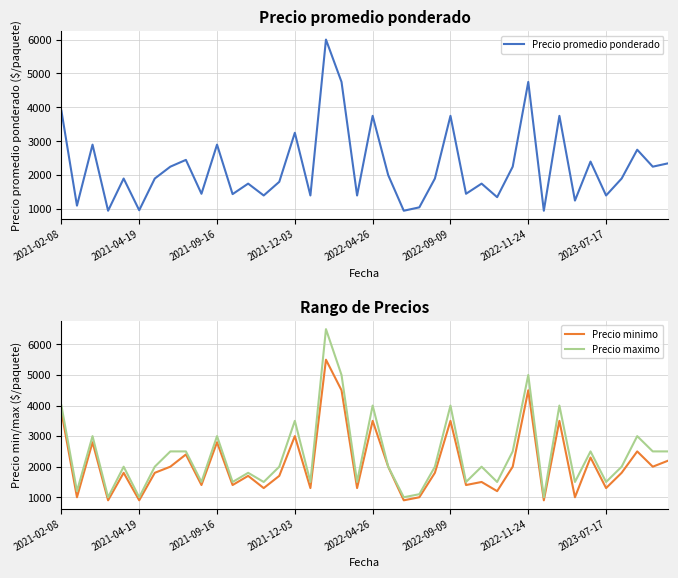

How many interior local peaks does the Precio maximo series have?

13